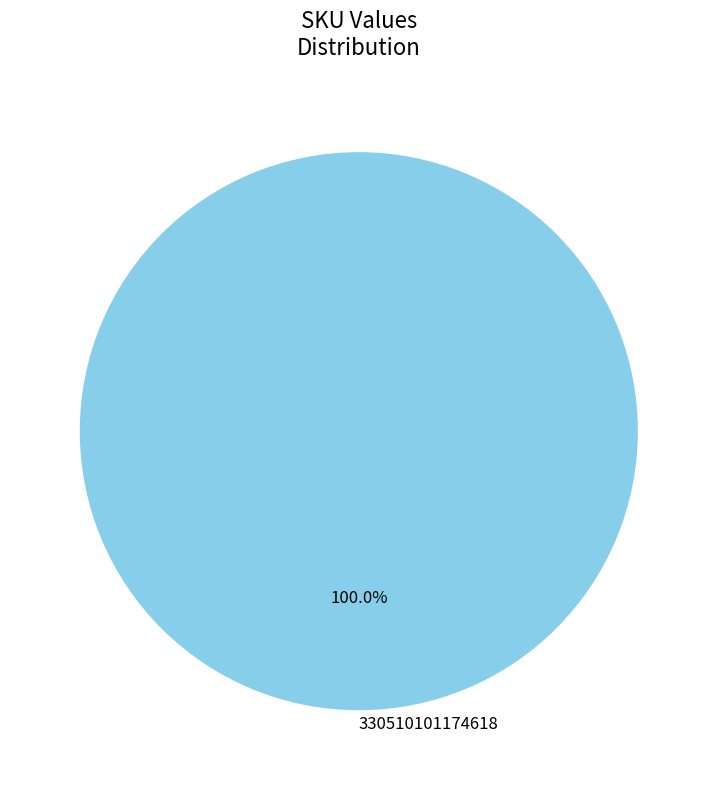

Rank the categories by value from lowest to highest.

330510101174618